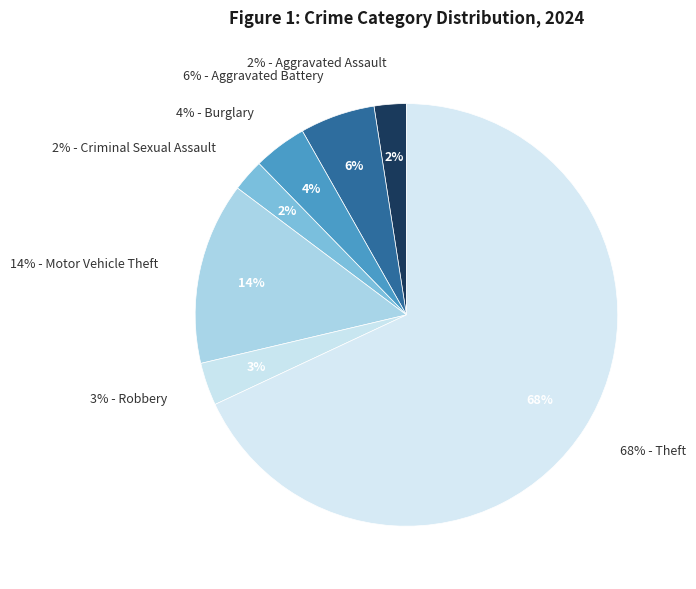

What is the smallest slice in the pie chart?

Aggravated Assault